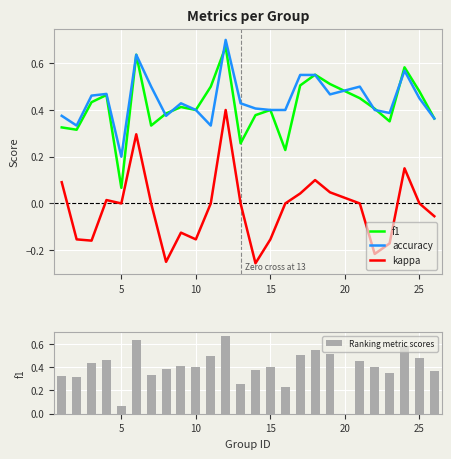

What is the value of the accuracy bar at the 11th from the left?

0.5